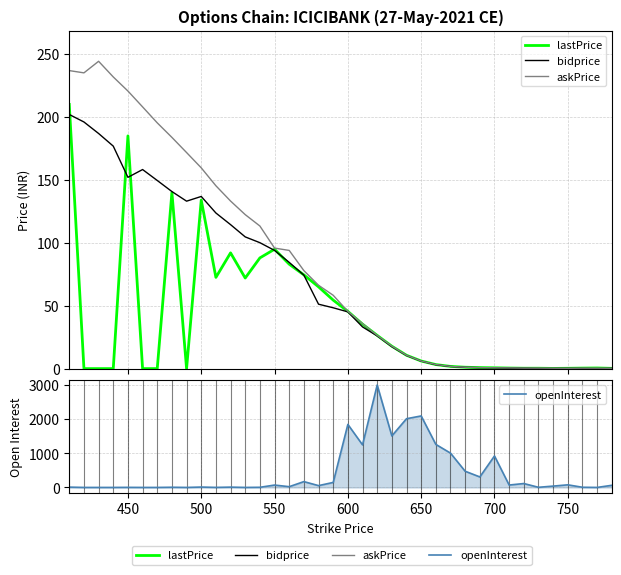

What are all the series names shown in the legend?

lastPrice, bidprice, askPrice, openInterest